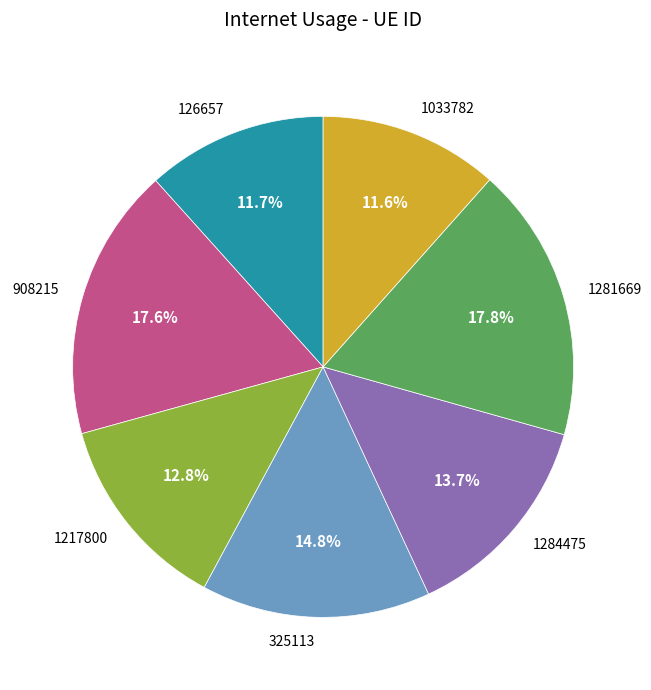

True or false: 1033782 accounts for 1% of the total.

False